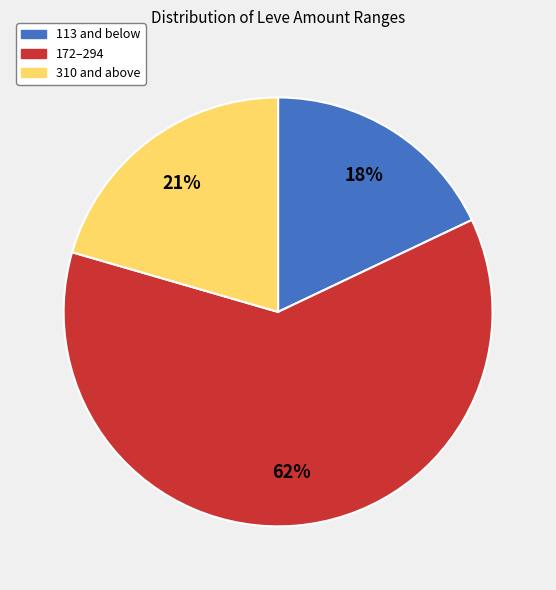

Does any single category account for the majority?

Yes